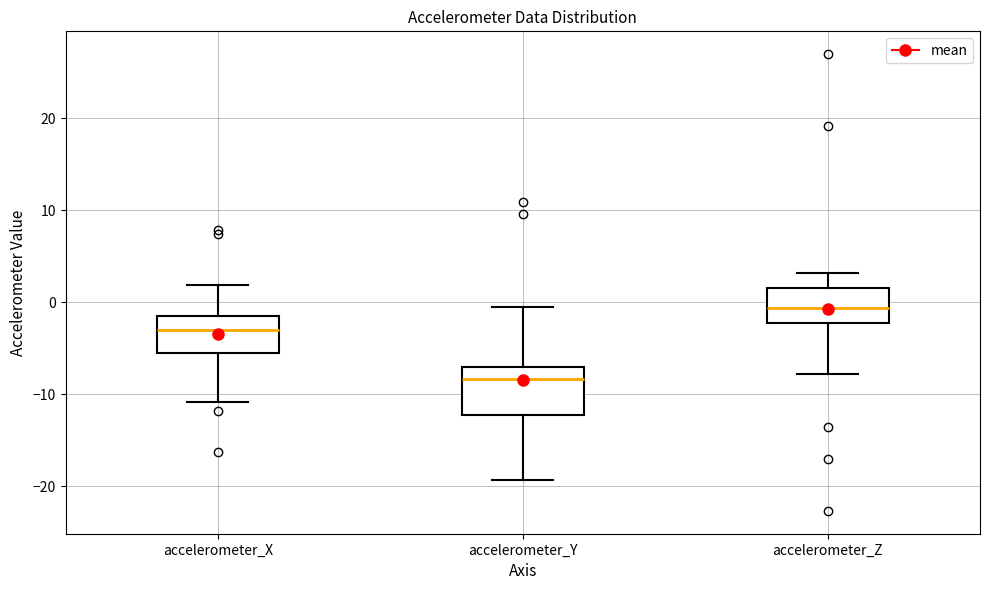

Reading left to right, transcribe this box plot: for each box, give where its median line is, the range the box spans, and where its two whiskers end, as read against the y-axis. The values are not printed on the chart, so give them approximately, as read against the axis.

accelerometer_X: median -3, box -6 to -1, whiskers -11 to 2
accelerometer_Y: median -8, box -12 to -7, whiskers -19 to 0
accelerometer_Z: median -1, box -2 to 2, whiskers -8 to 3